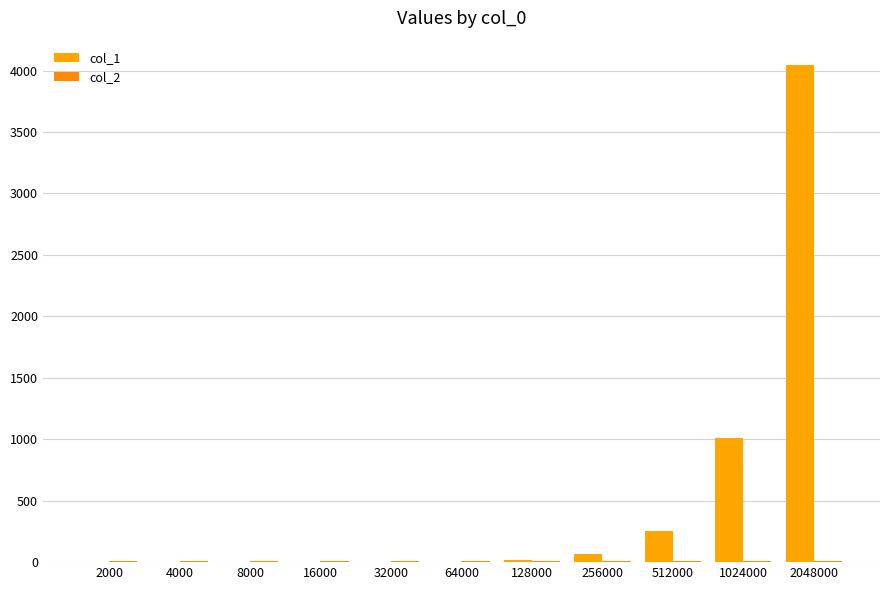

At which label does col_2 reach its peak?

2000